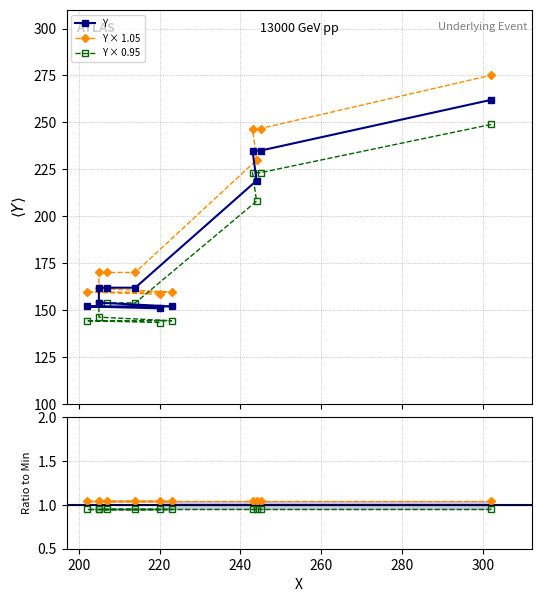

What is the value of the Y × 0.95 ratio point at the 9th from the left?

0.9